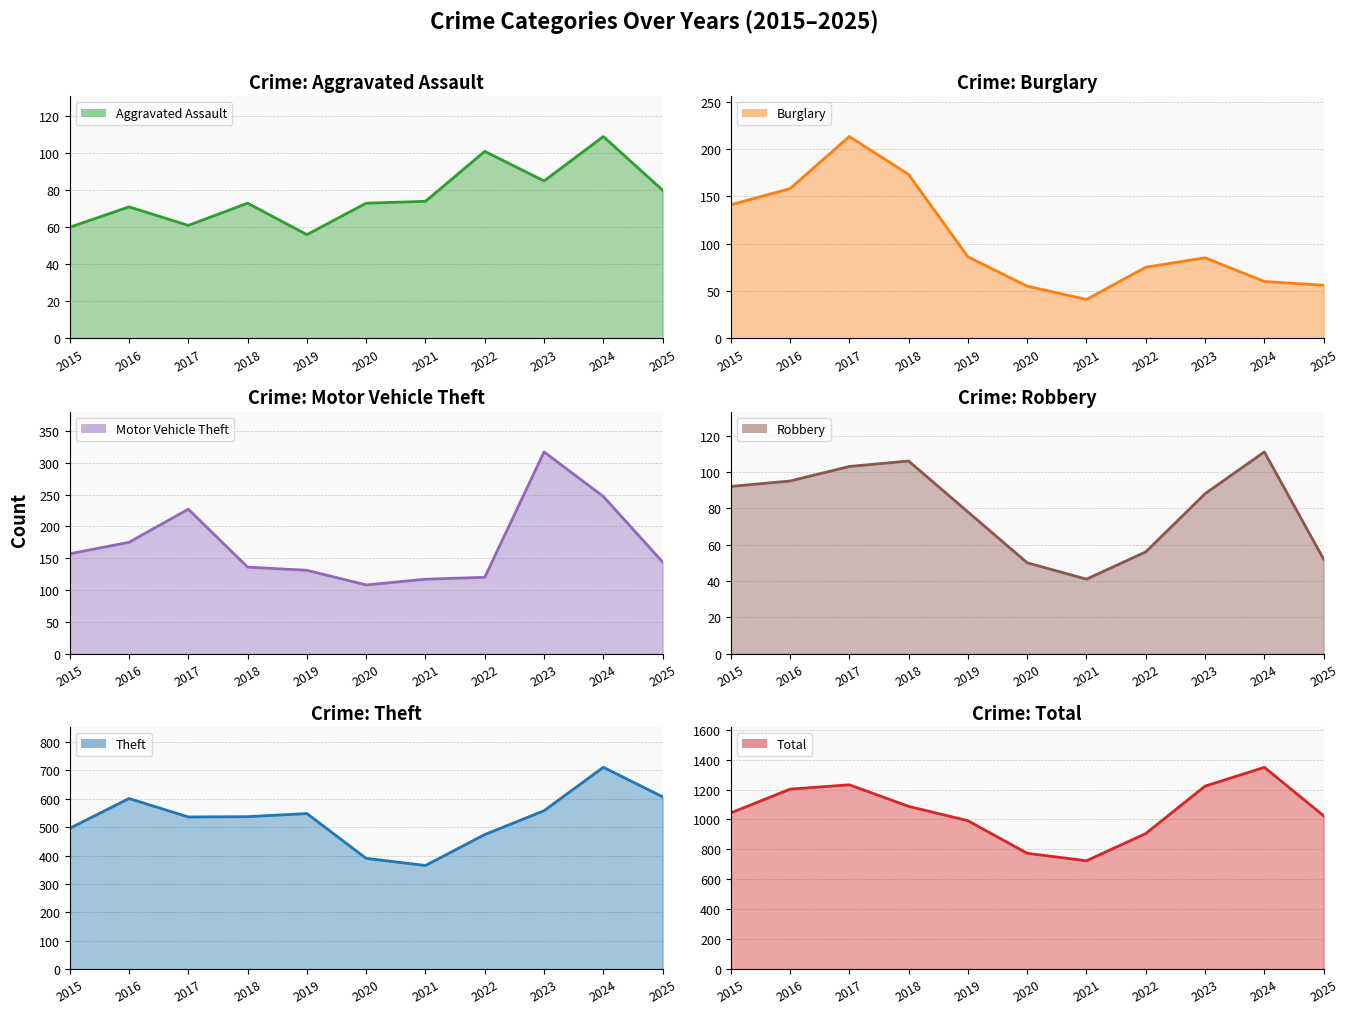

Is the value of Aggravated Assault at 2015 greater than the value of Robbery at 2019?

No